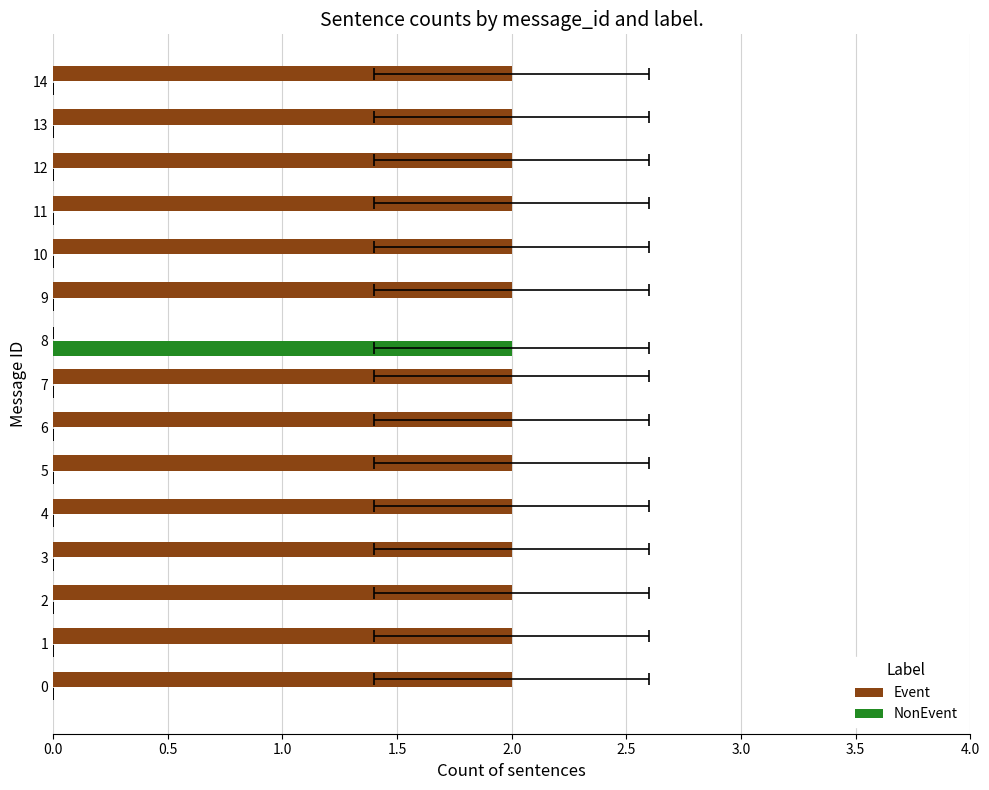

Rank the series at 4 from highest to lowest value.

Event, NonEvent